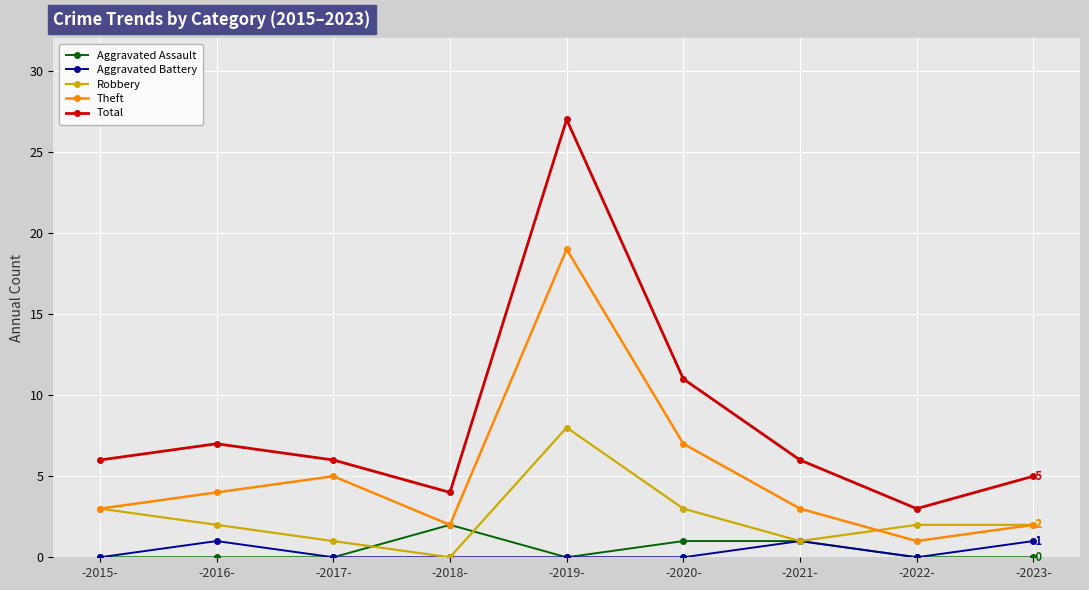

At which category is the sum across all series the highest?

-2019-